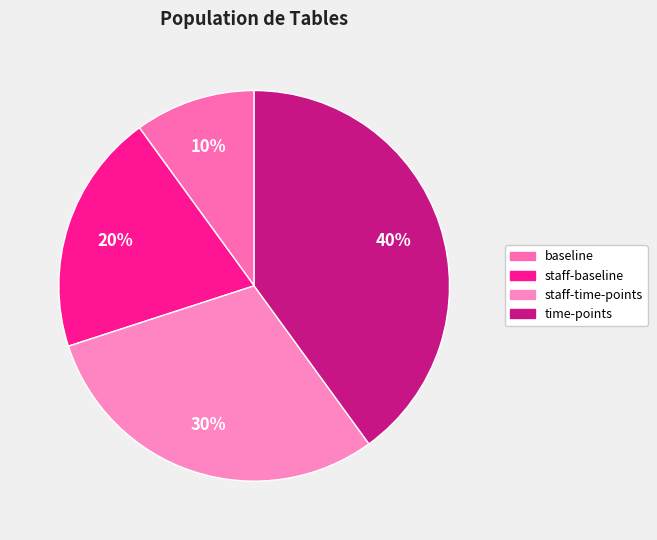

How many slices are in this pie chart?

4